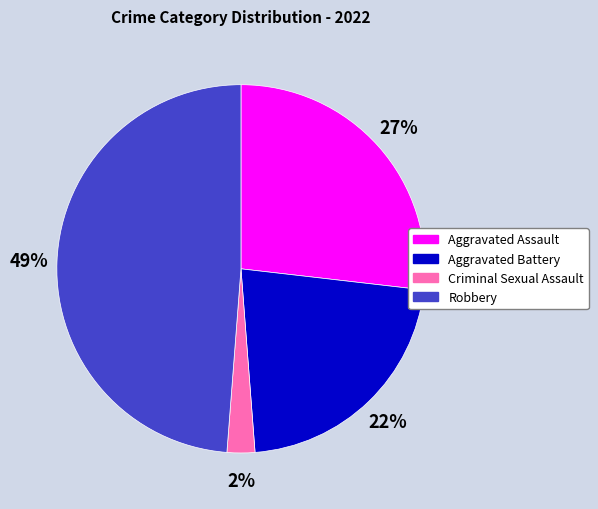

Which category has the smallest portion of the pie?

Criminal Sexual Assault